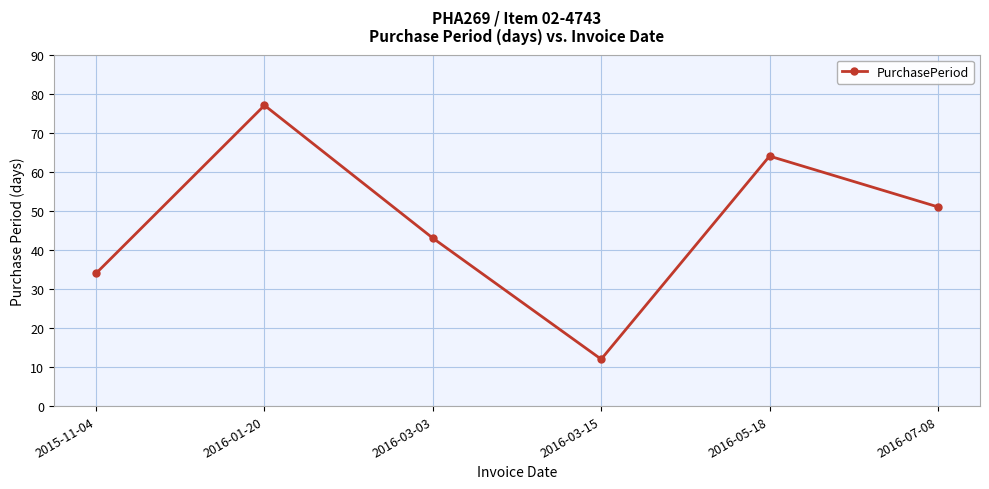

At which label is the value closest to 44?

2016-03-03